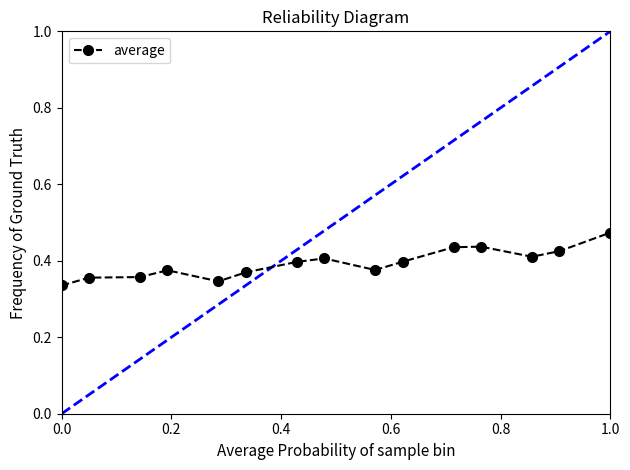

What is the sum of all values?

6.4